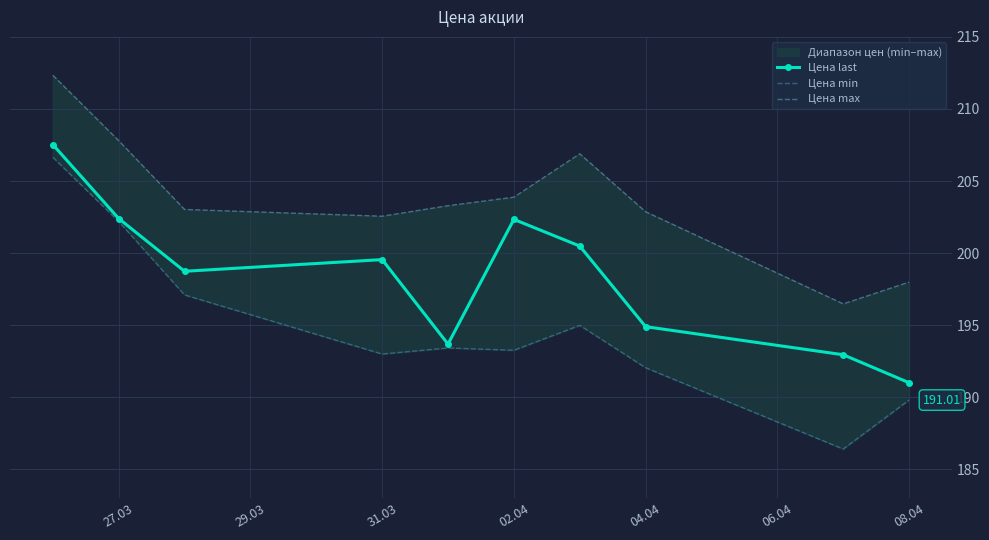

Reading left to right, extract all data points from this chart.

Цена last: 207.5	202.4	198.7	199.6	193.7	202.3	200.5	194.9	192.9	191.0
Цена min: 206.7	202.2	197.1	193.0	193.4	193.3	195.0	192.1	186.4	189.8
Цена max: 212.3	207.8	203.0	202.6	203.3	203.9	206.9	202.9	196.5	198.0